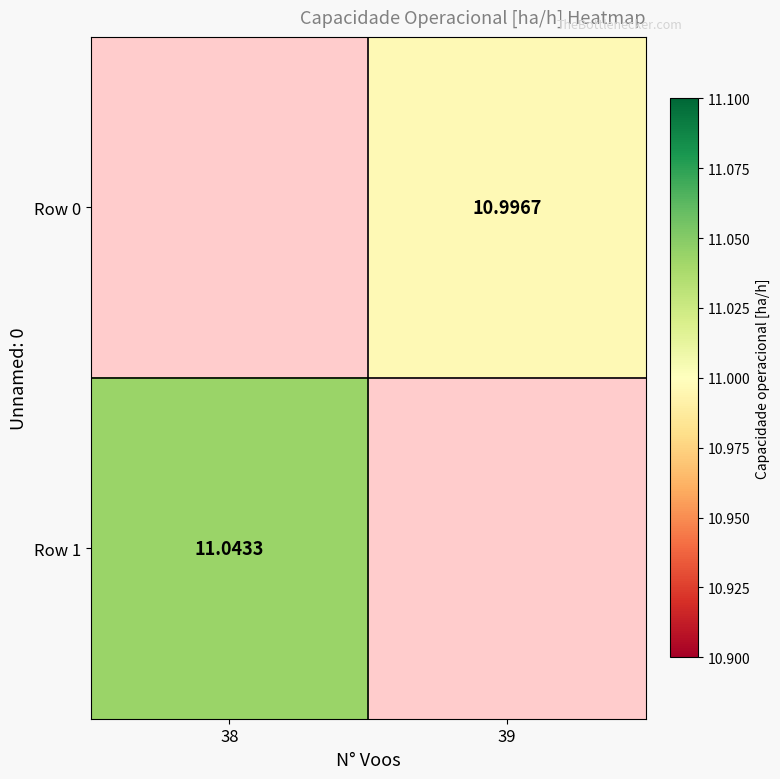

At 39, list the series in order from largest to smallest.

Row 0, Row 1